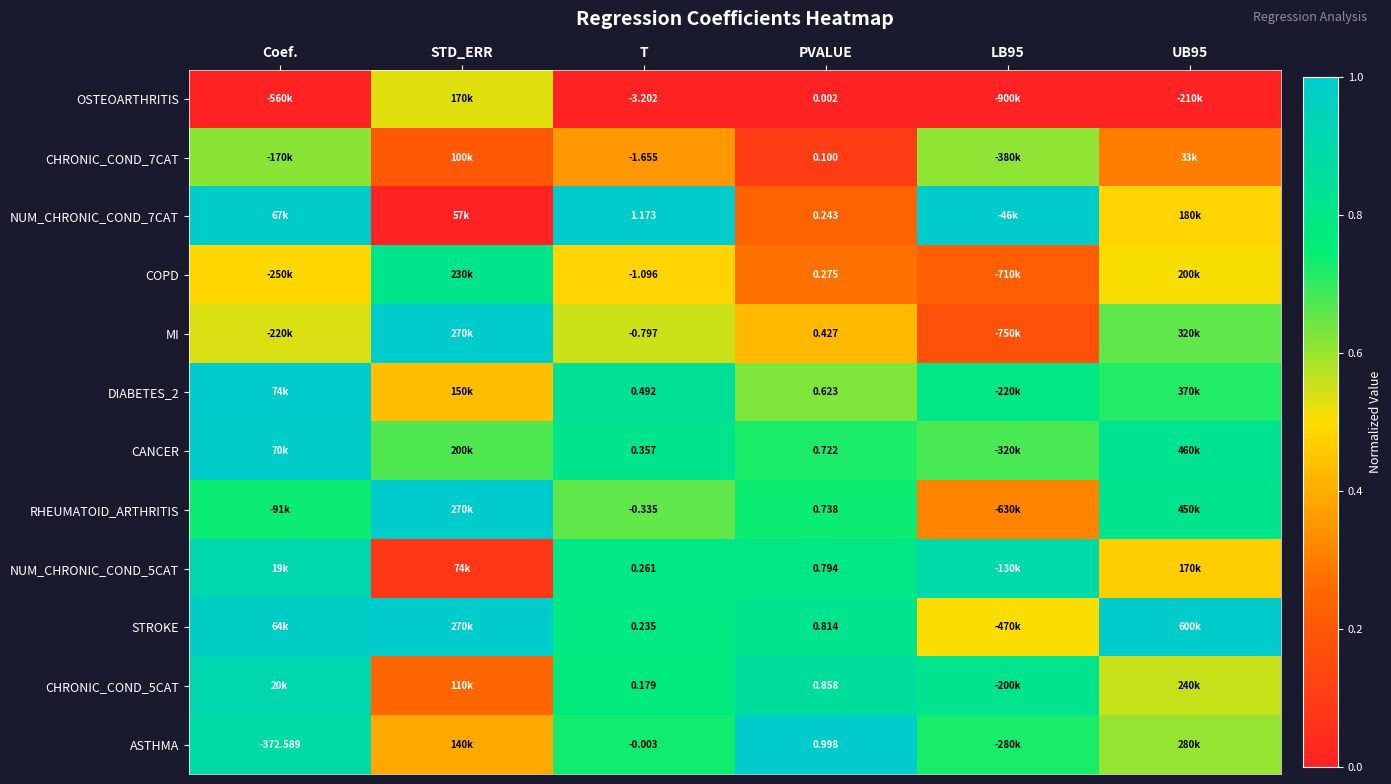

Where is COPD nearest to the value 0?

LB95